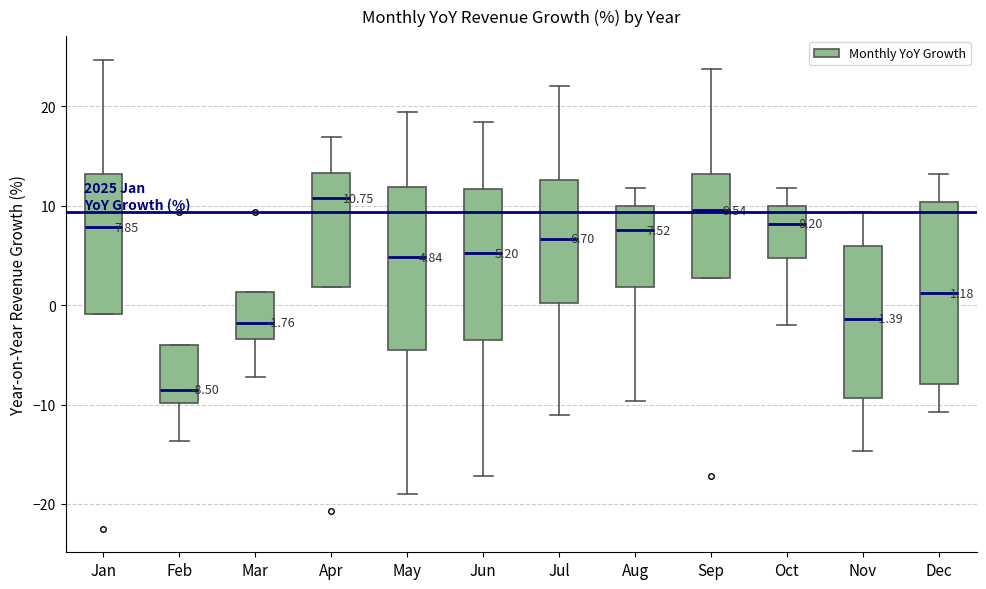

Which box's median line is the lowest?

Feb